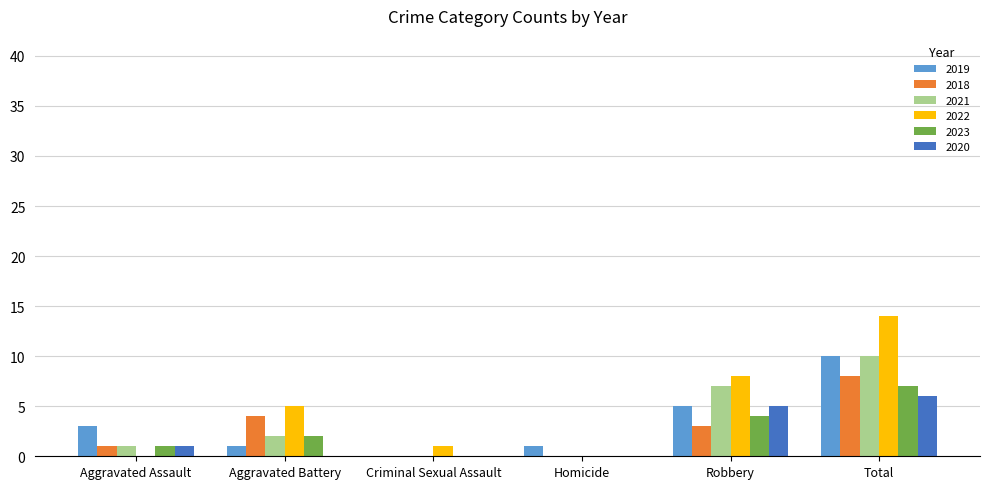

The 2023 series shows -4 at Homicide. True or false?

False